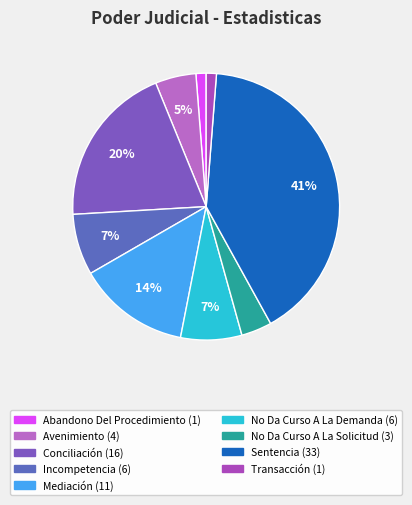

To the nearest percent, what percentage of the pie is Conciliación?

20%